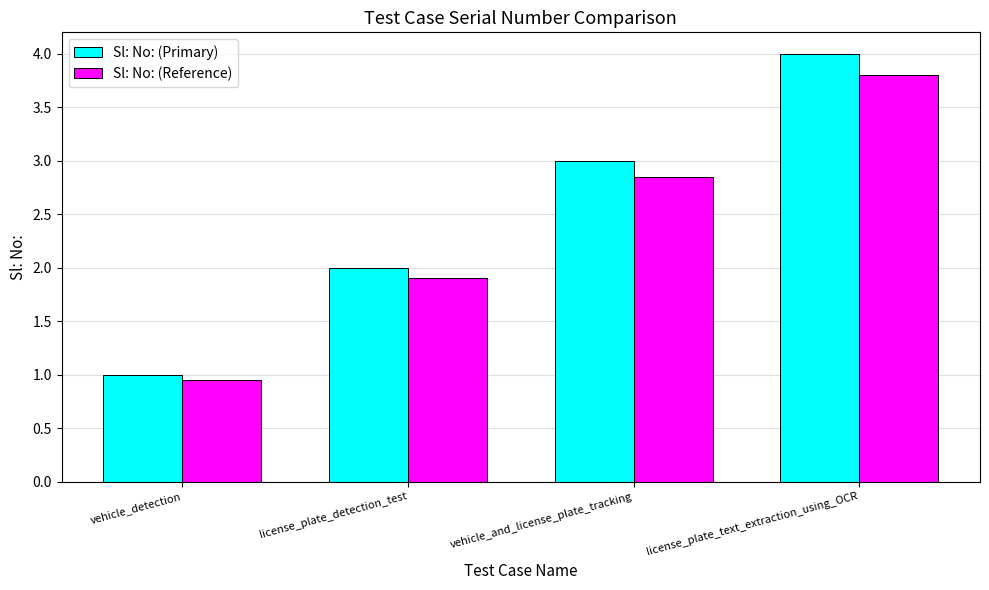

Rank the categories by Sl: No: (Reference) value from lowest to highest.

vehicle_detection, license_plate_detection_test, vehicle_and_license_plate_tracking, license_plate_text_extraction_using_OCR